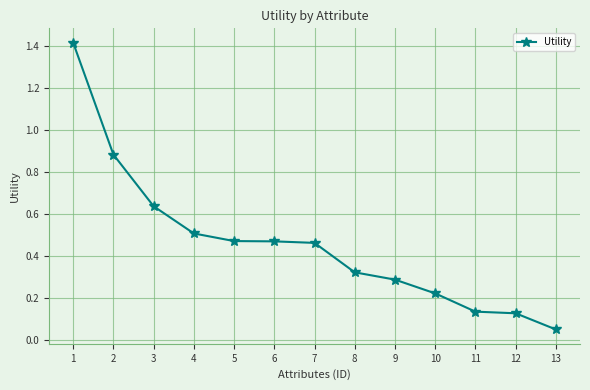

Where is the data nearest to the value 0?

13